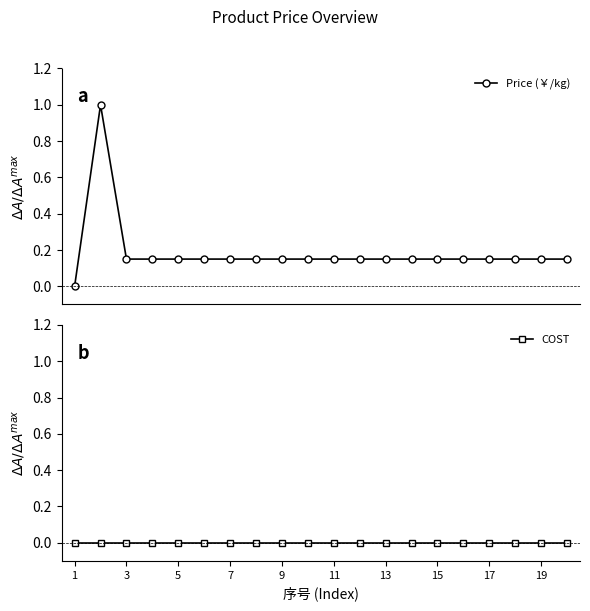

Rank the series by their maximum value, from lowest to highest.

COST, Price (￥/kg)